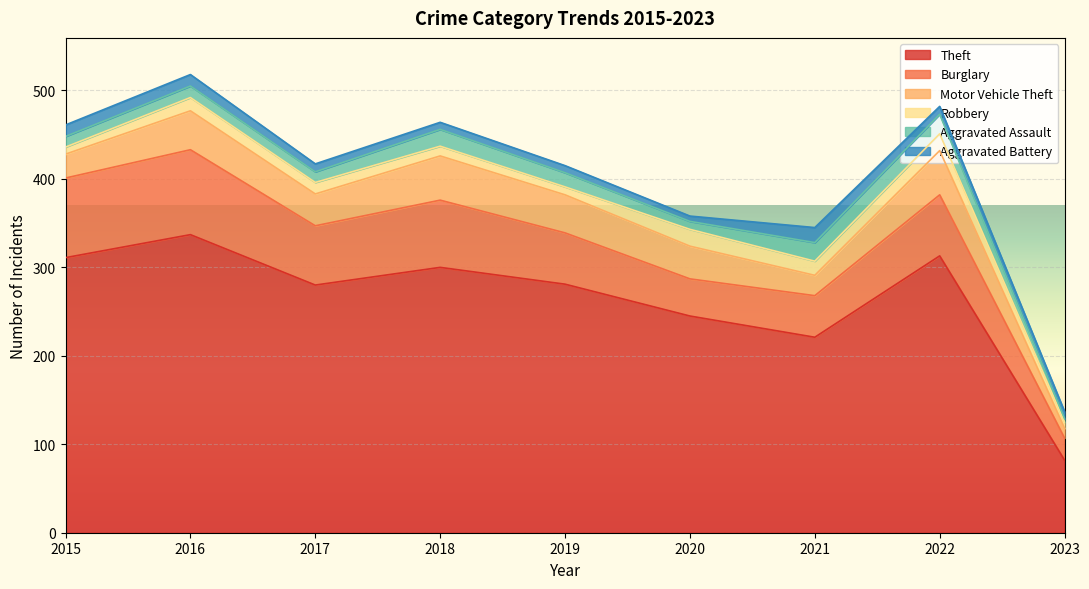

In Robbery, how many points are higher than both neighbors (excluding endpoints)?

3